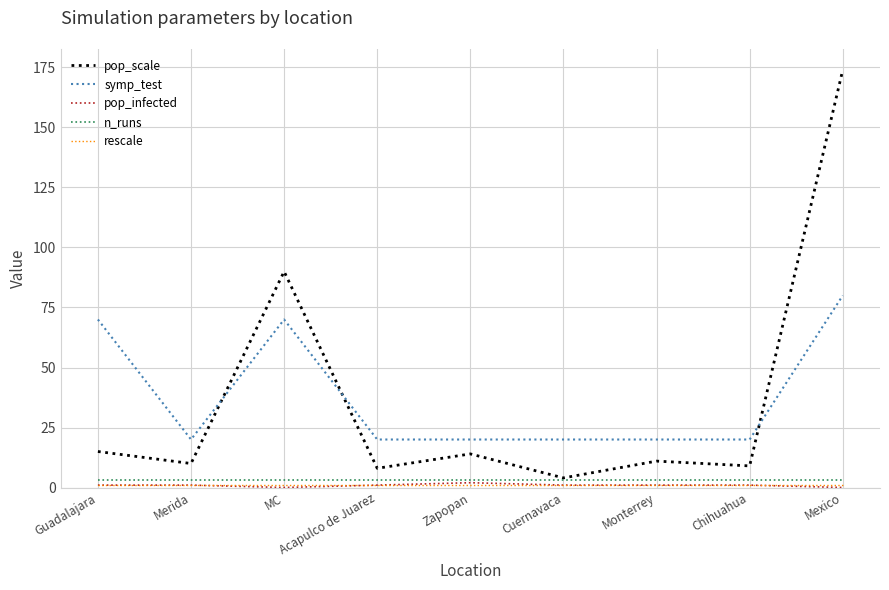

What position from the right is Guadalajara?

9